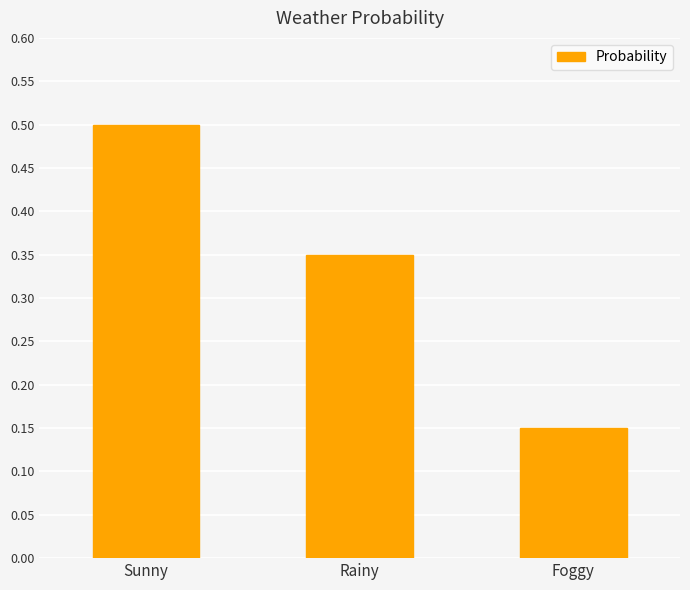

What position from the right is Sunny?

3